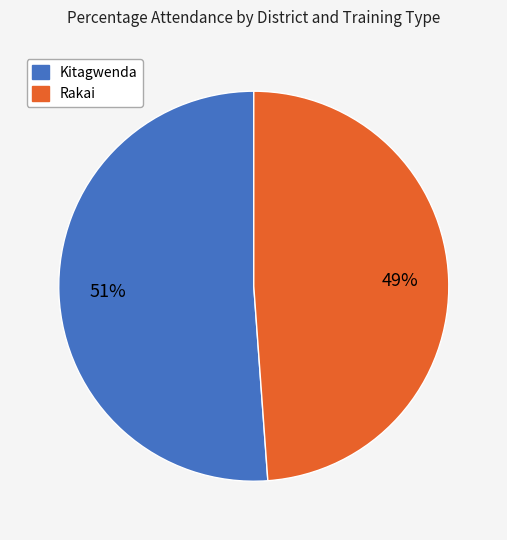

Does any single category account for the majority?

Yes